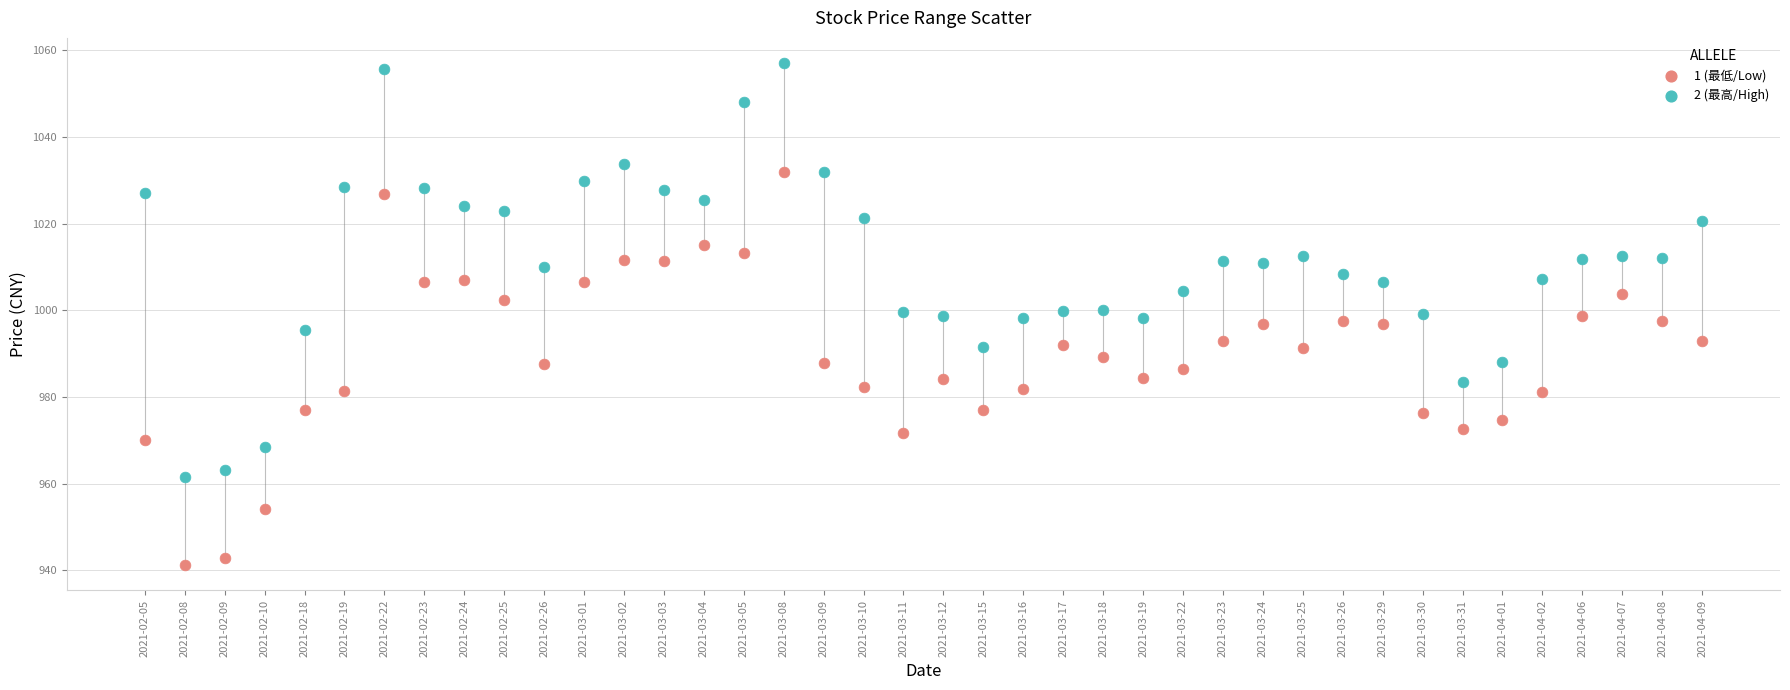

Across all data points, what is the range of Y values (max minus min)?

115.9